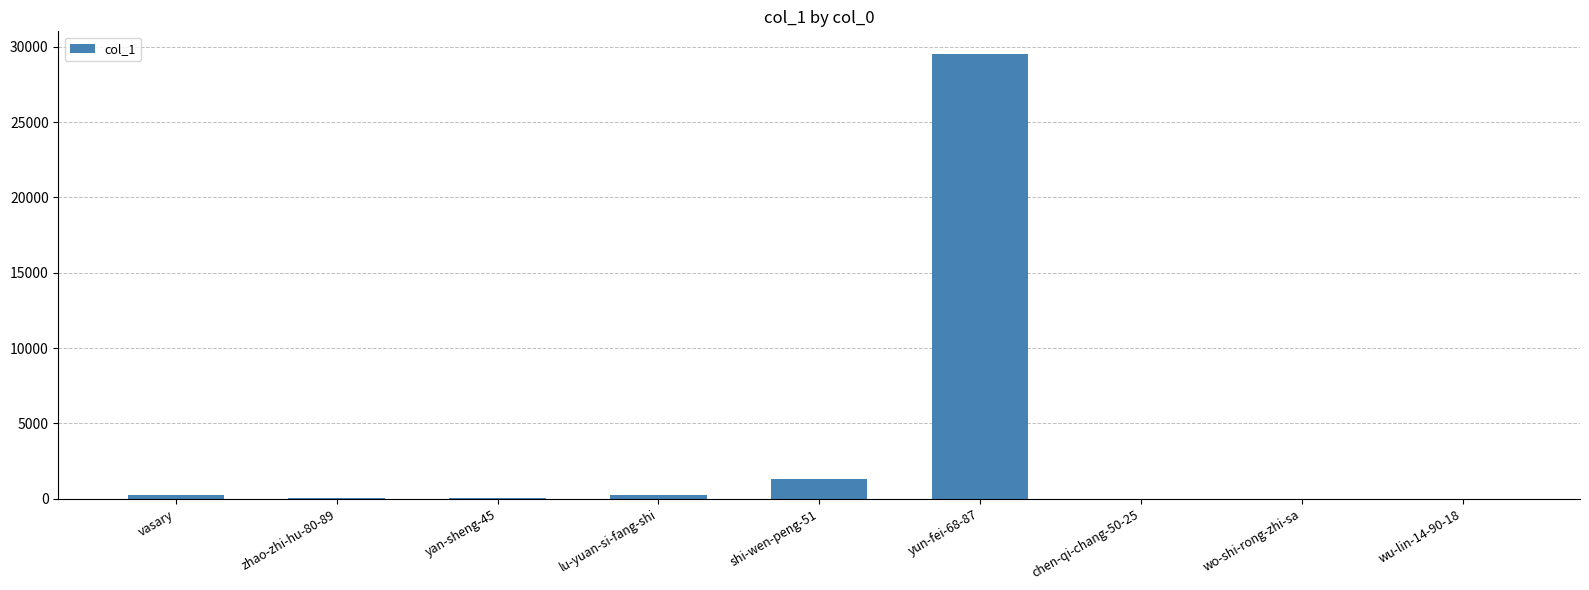

At which category does the chart reach its peak across all series?

yun-fei-68-87